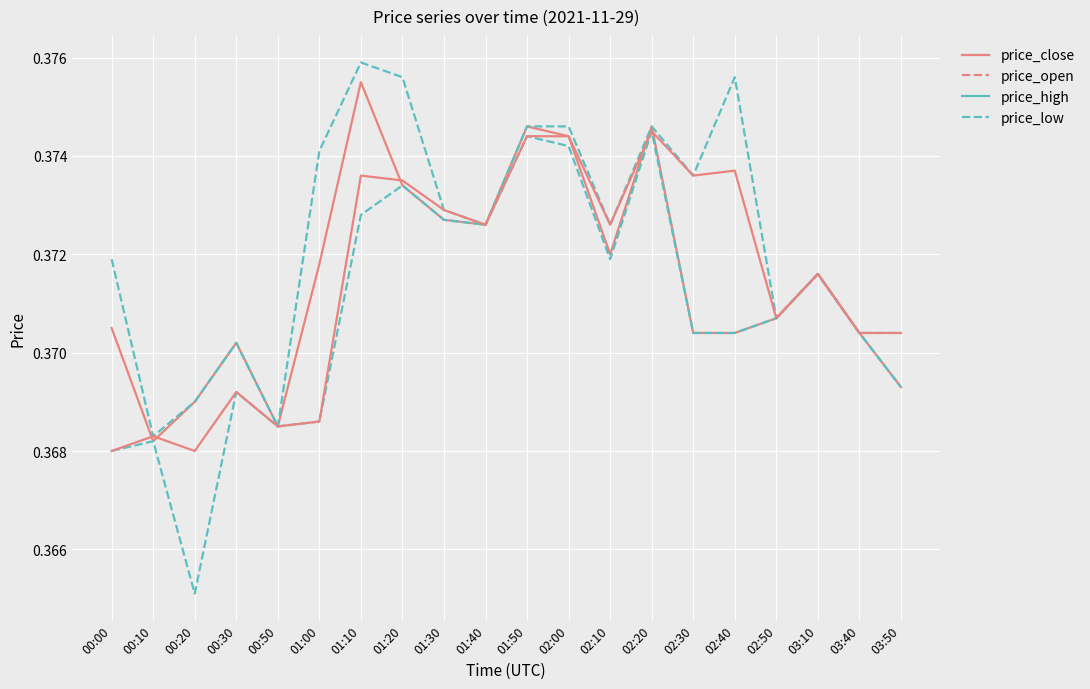

How many lines are shown in the chart?

4